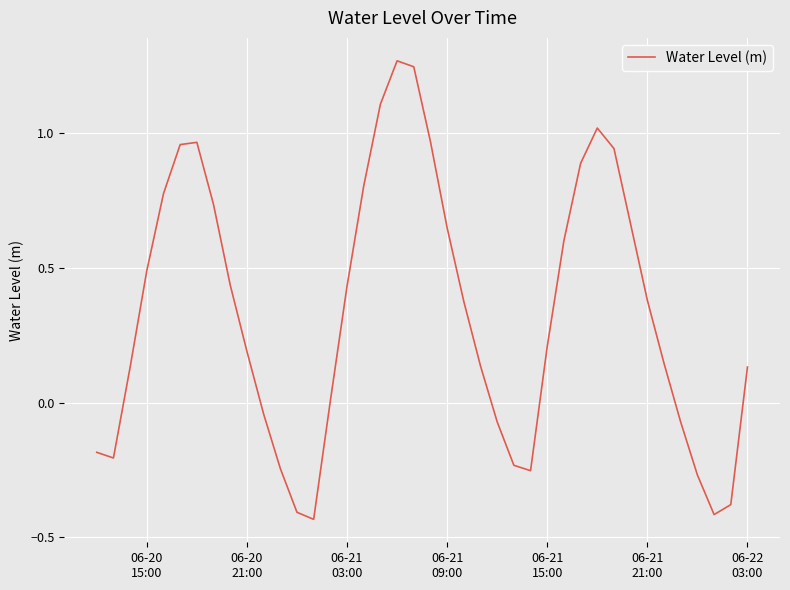

What is the difference between the maximum and minimum values?

1.7